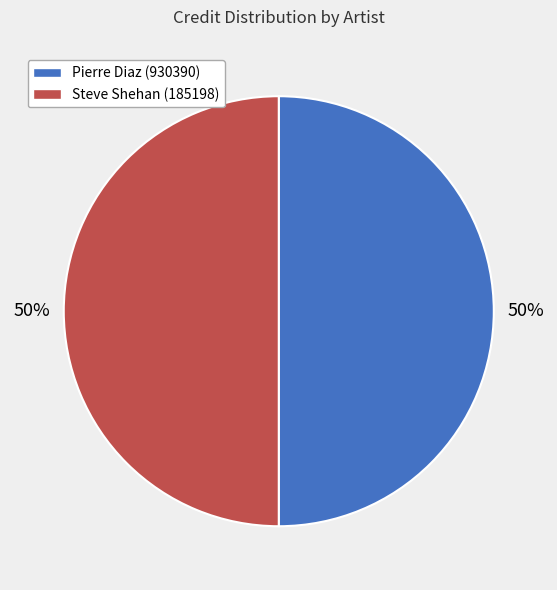

To the nearest percent, what portion does Steve Shehan (185198) represent?

50%